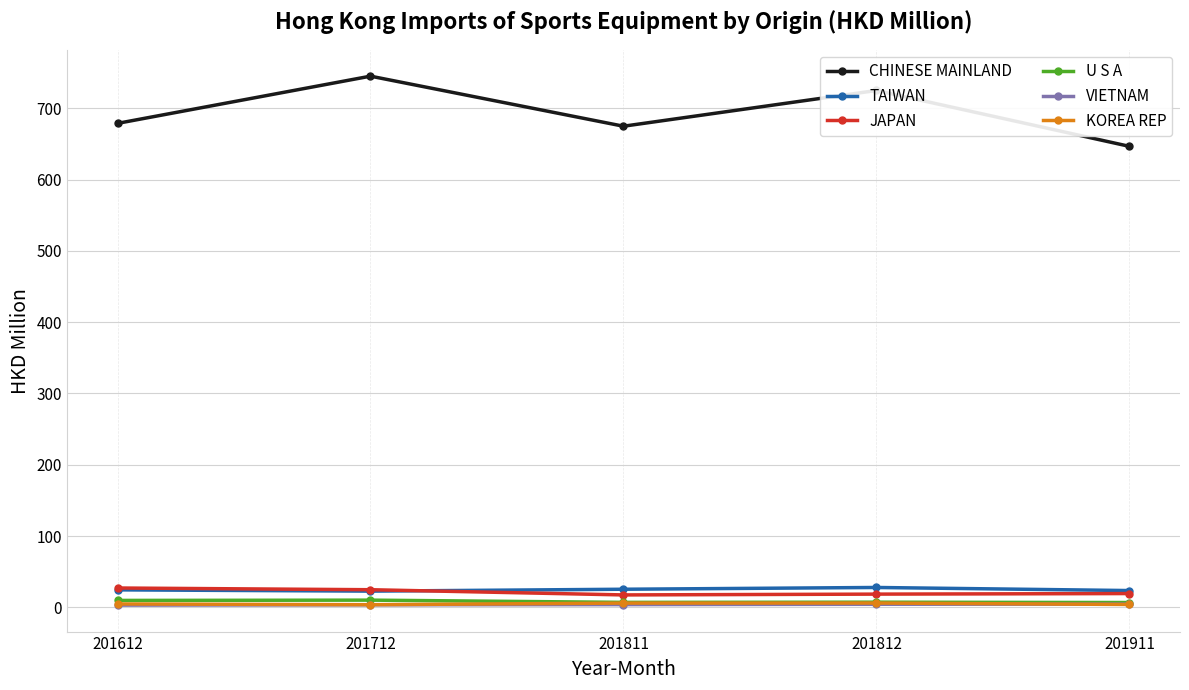

True or false: VIETNAM and TAIWAN intersect in this chart.

False